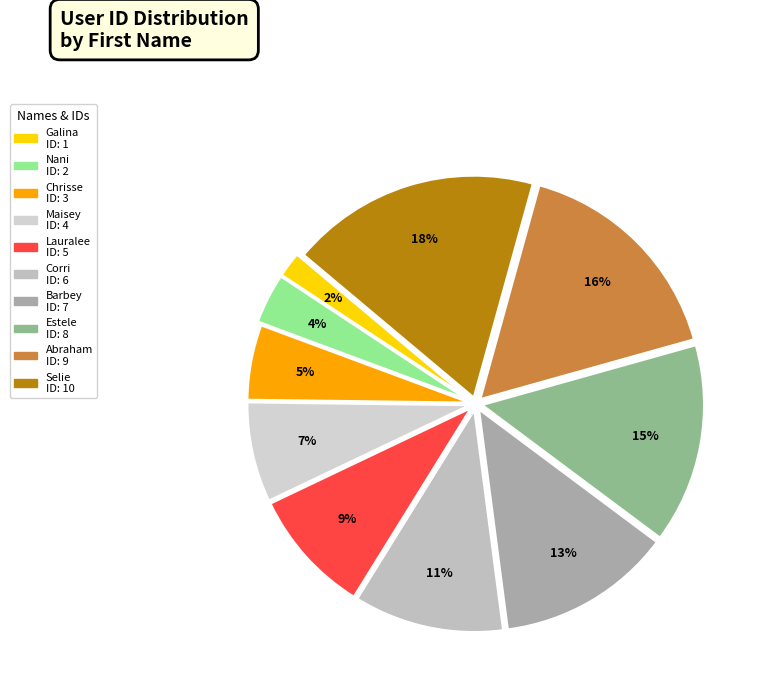

To the nearest percent, what percentage of the pie is Nani?

4%